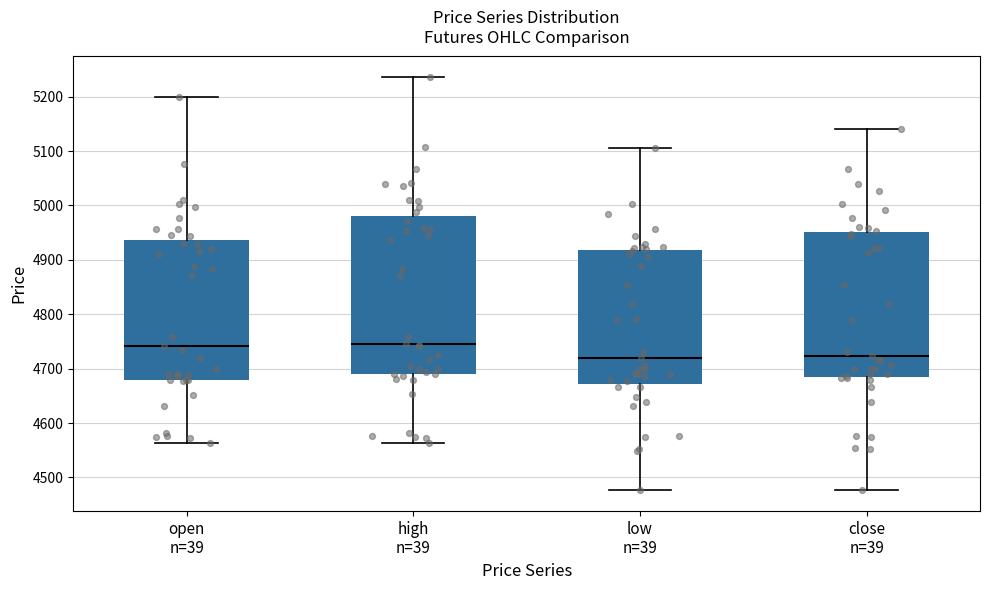

Comparing the boxes themselves (not the whiskers), which one is the tallest?

high n=39